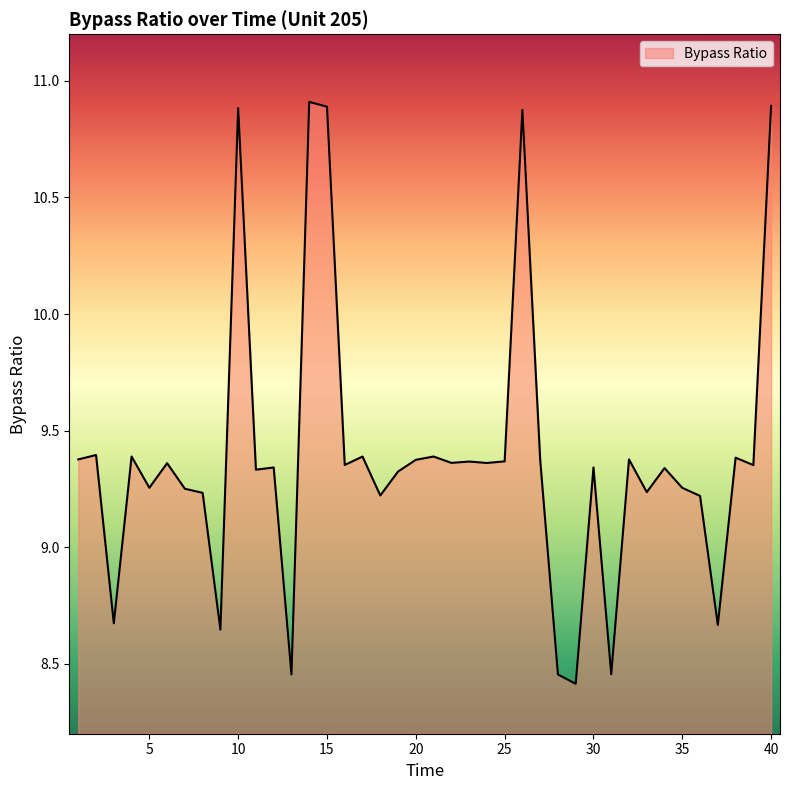

What is the minimum value shown in the chart?

8.4